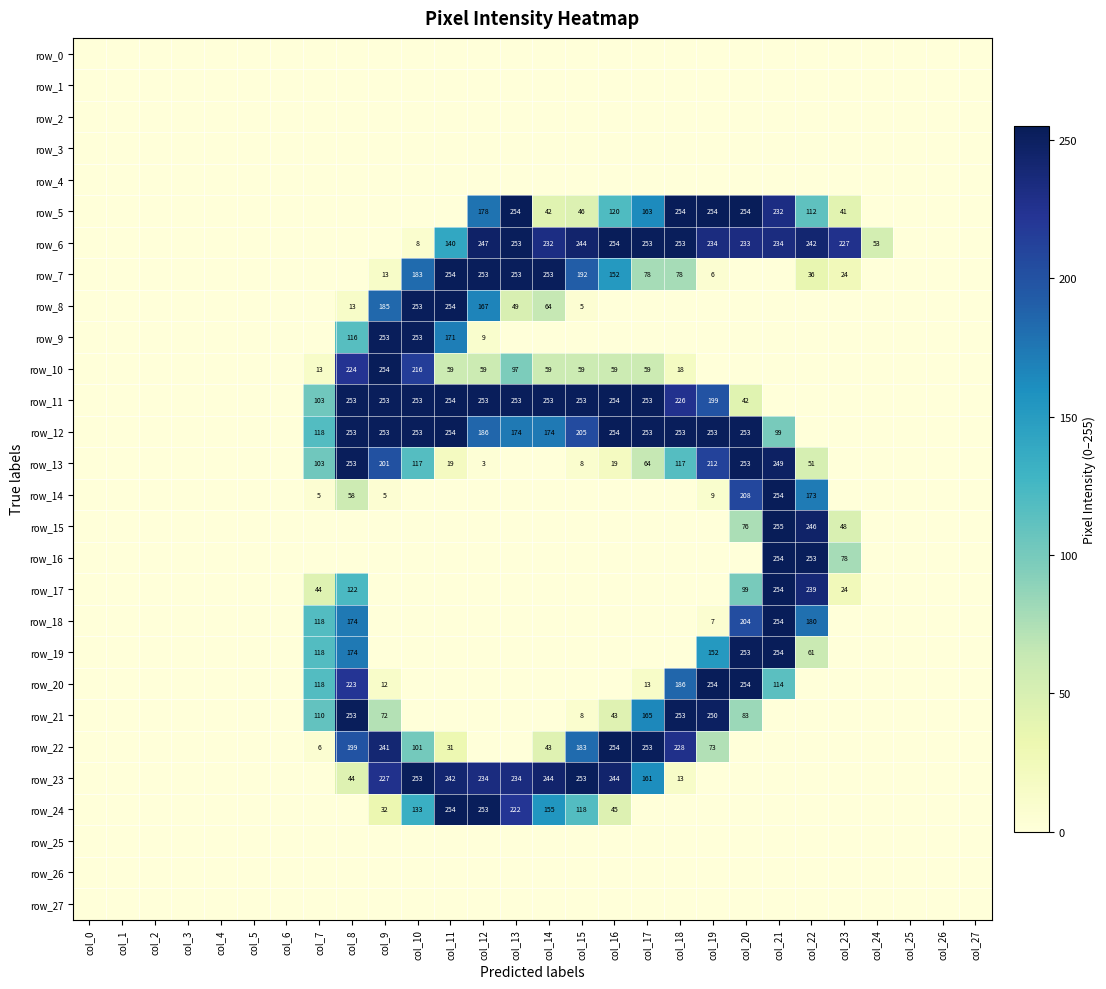

The row_18 series shows 2 at col_19. True or false?

False